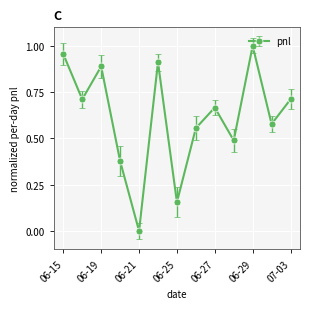

How many interior local peaks (higher than both neighbors) does the data have?

4